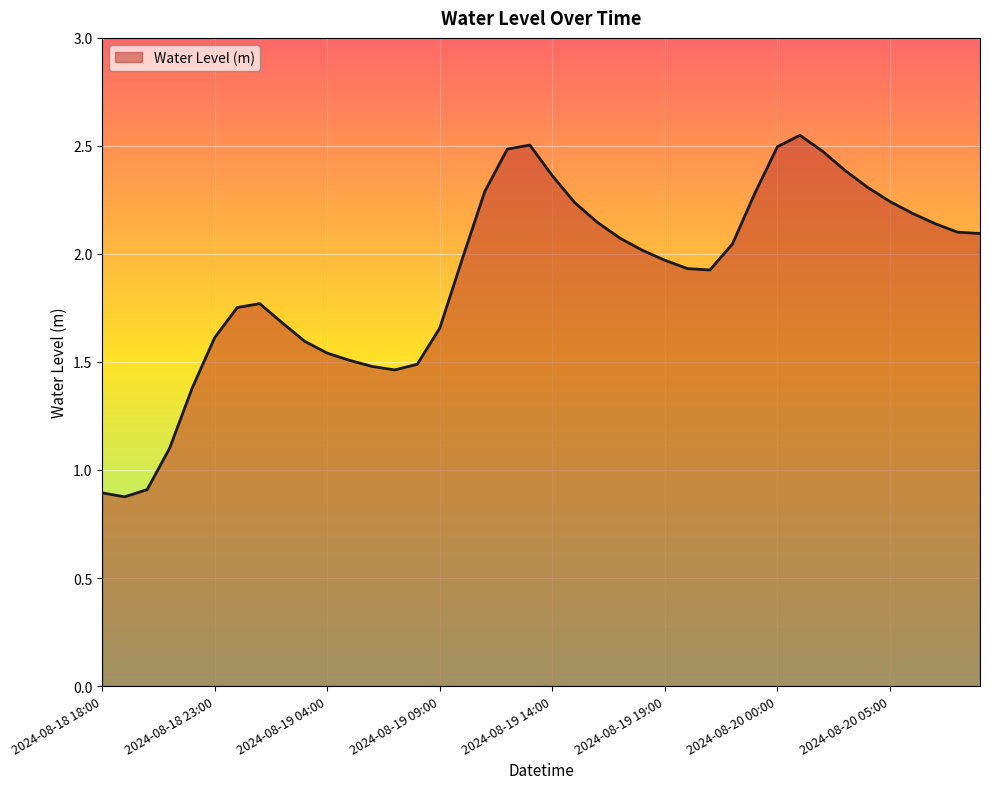

What is the minimum value shown in the chart?

0.9